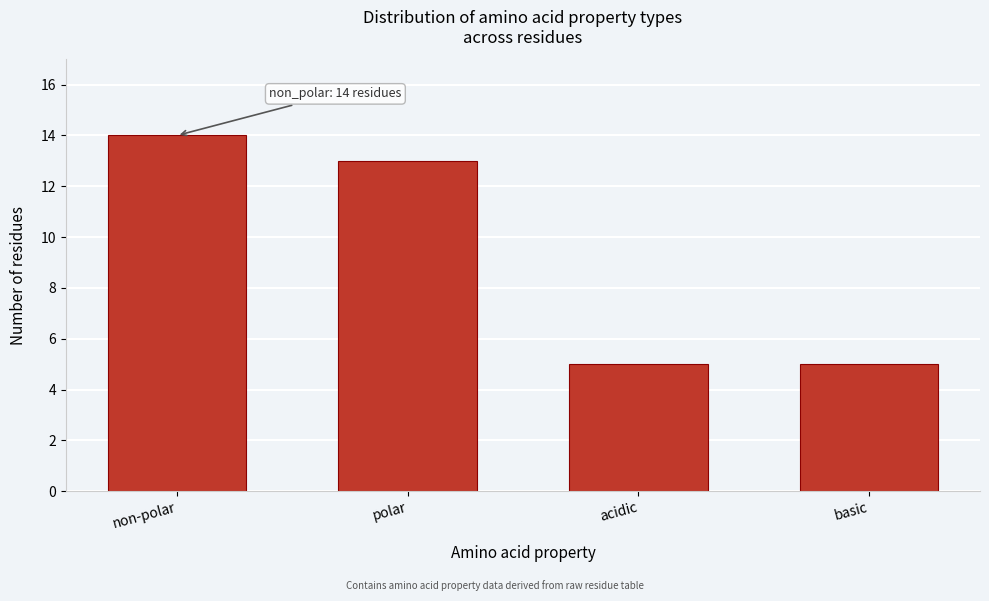

Reading right to left, transcribe all the data shown in this chart.

basic=5	acidic=5	polar=13	non-polar=14